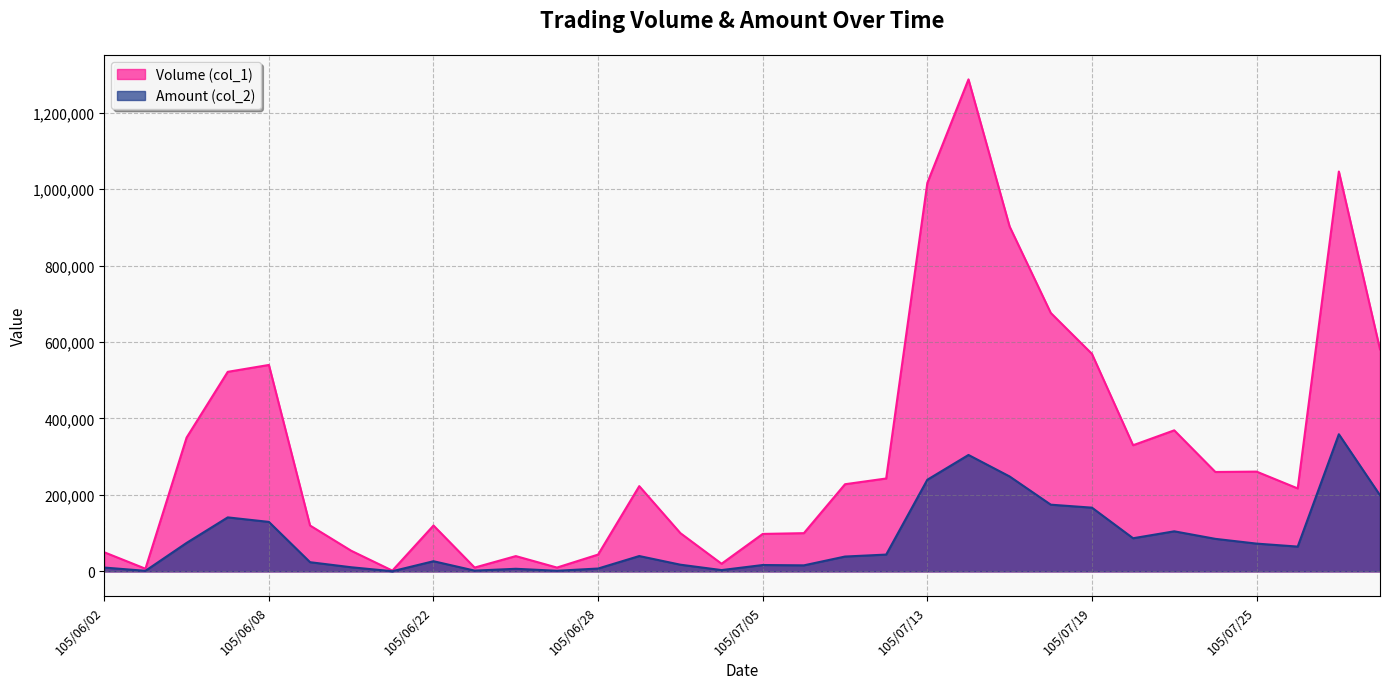

At how many categories does at least one series exceed 456739?

9